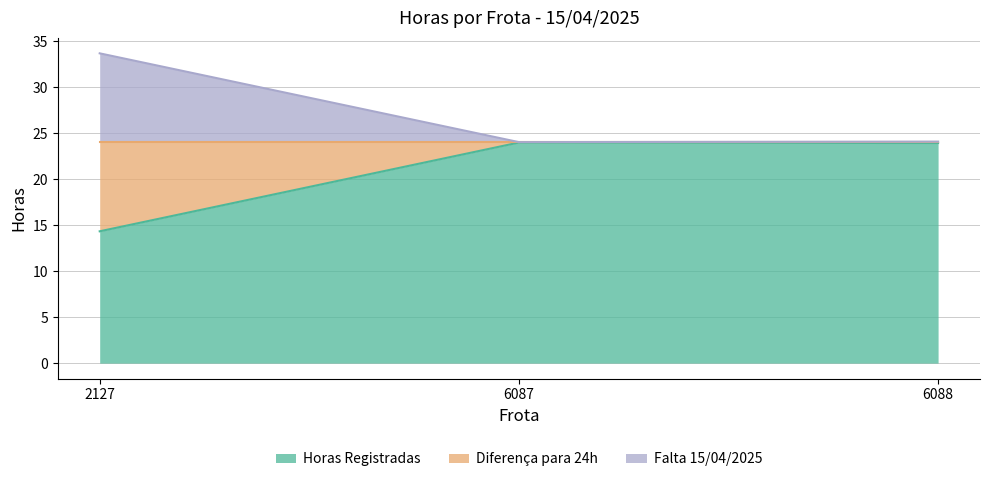

Which series has the largest total across all categories?

Horas Registradas